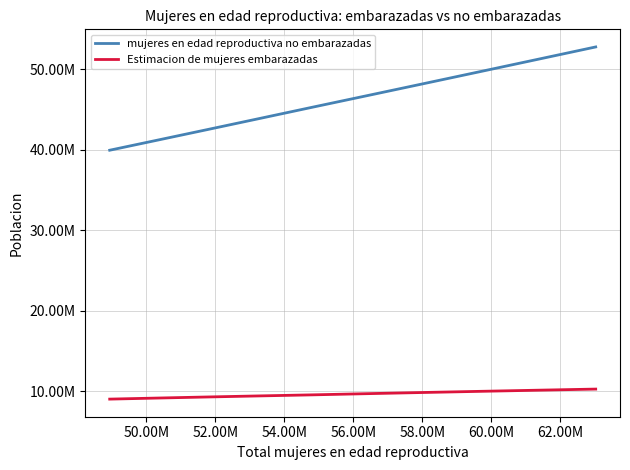

True or false: Estimacion de mujeres embarazadas and mujeres en edad reproductiva no embarazadas intersect in this chart.

False